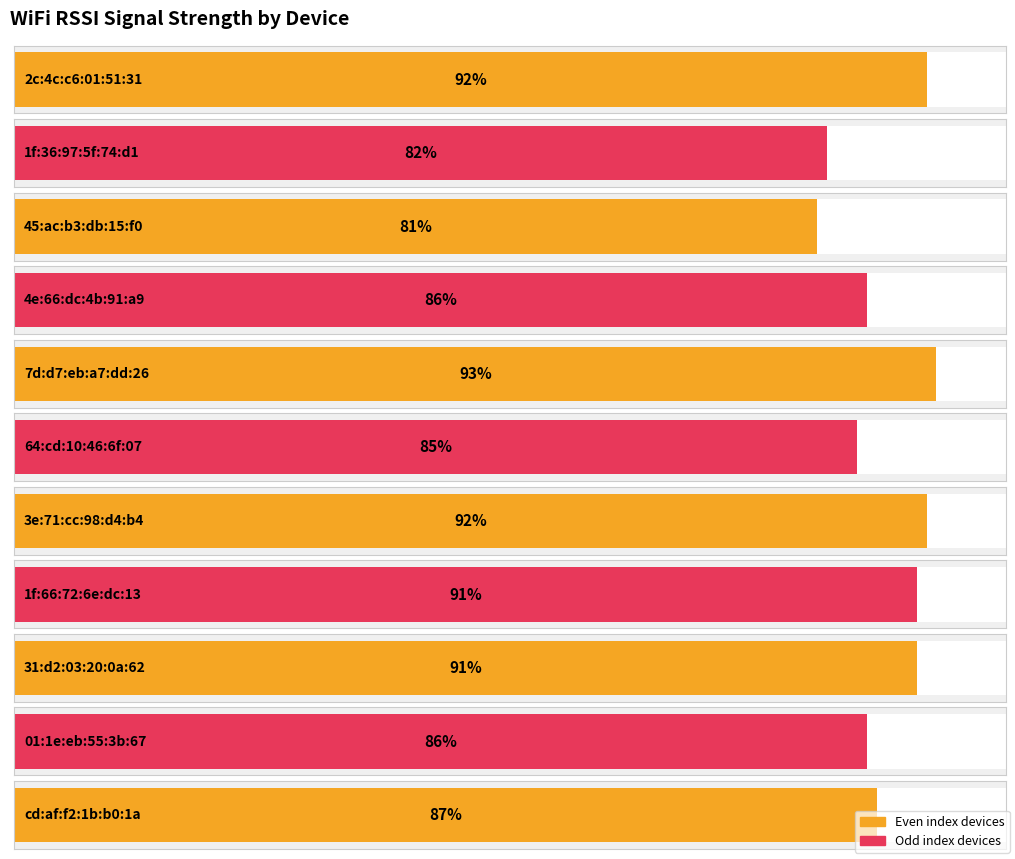

What is the label of the 3rd bar from the right?

31:d2:03:20:0a:62